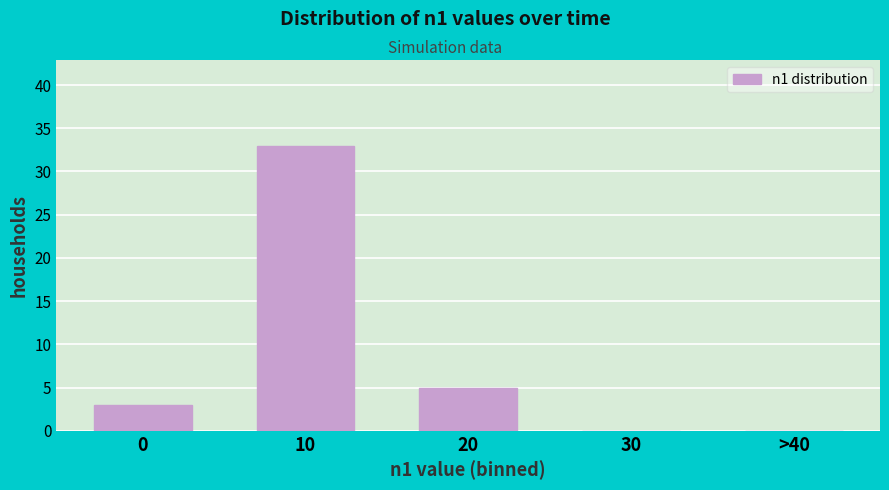

Reading left to right, list all the values displayed in this chart.

0=3	10=33	20=5	30=0	>40=0